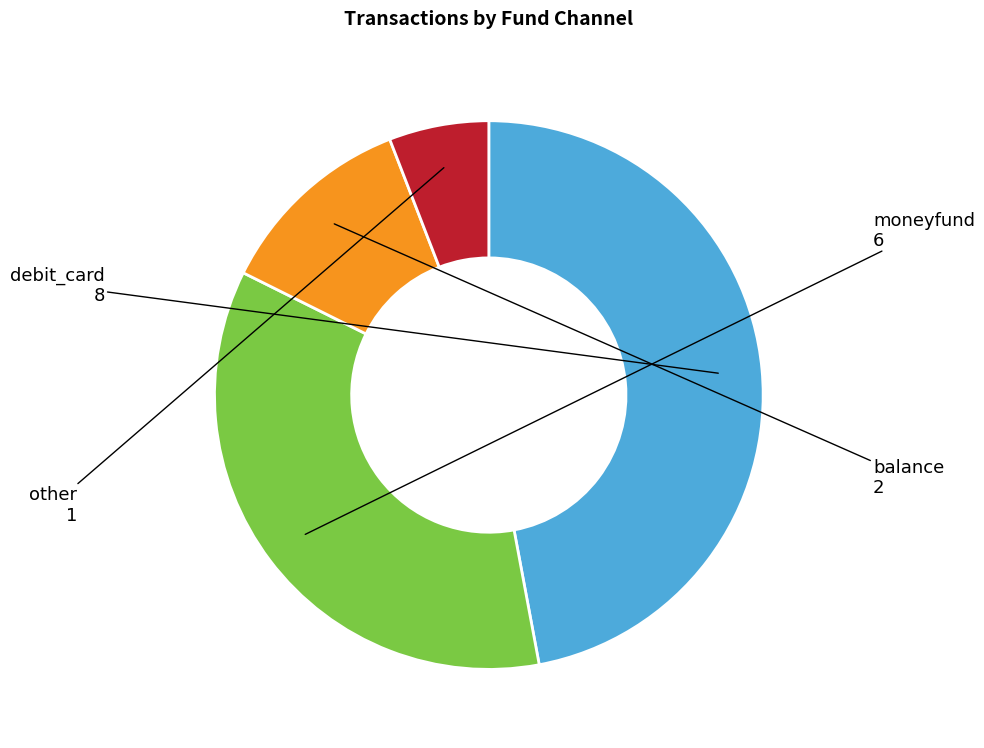

Rank the categories by value from highest to lowest.

debit_card, moneyfund, balance, other